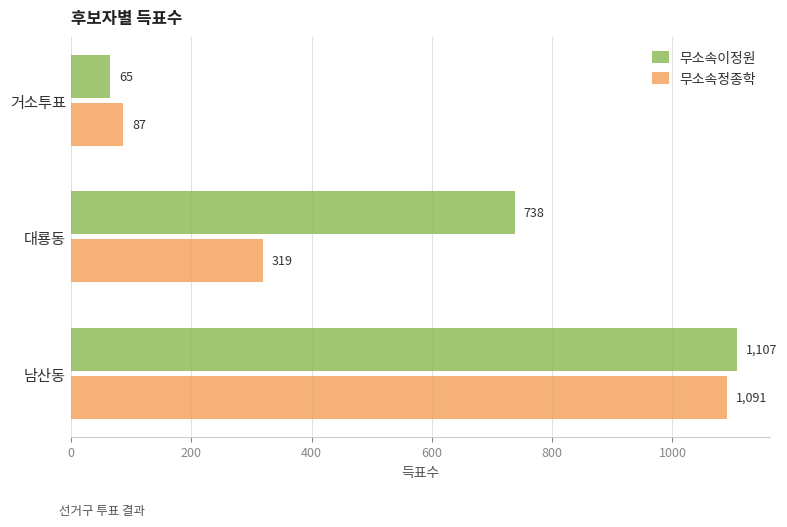

List the series in order of their peak value, lowest first.

무소속정종학, 무소속이정원